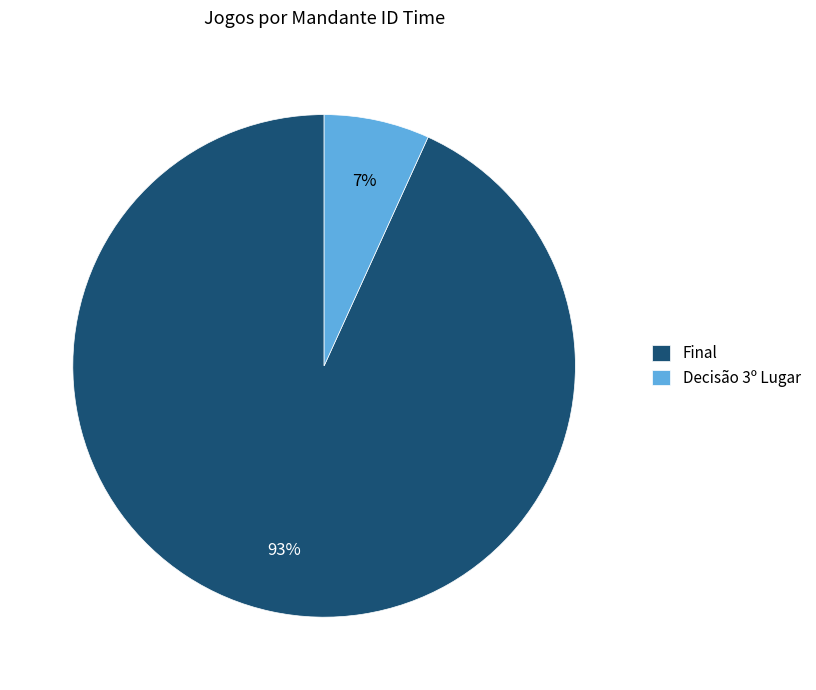

Which category has the biggest portion of the pie?

Final